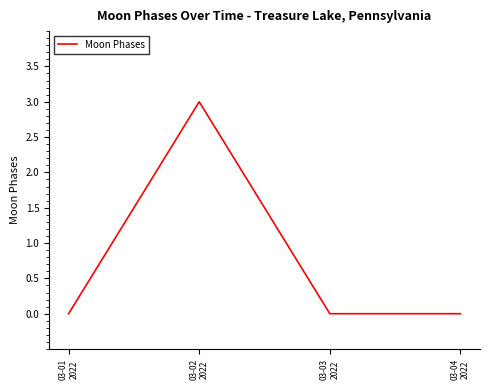

True or false: there are more than 1 points higher than both neighbors.

False